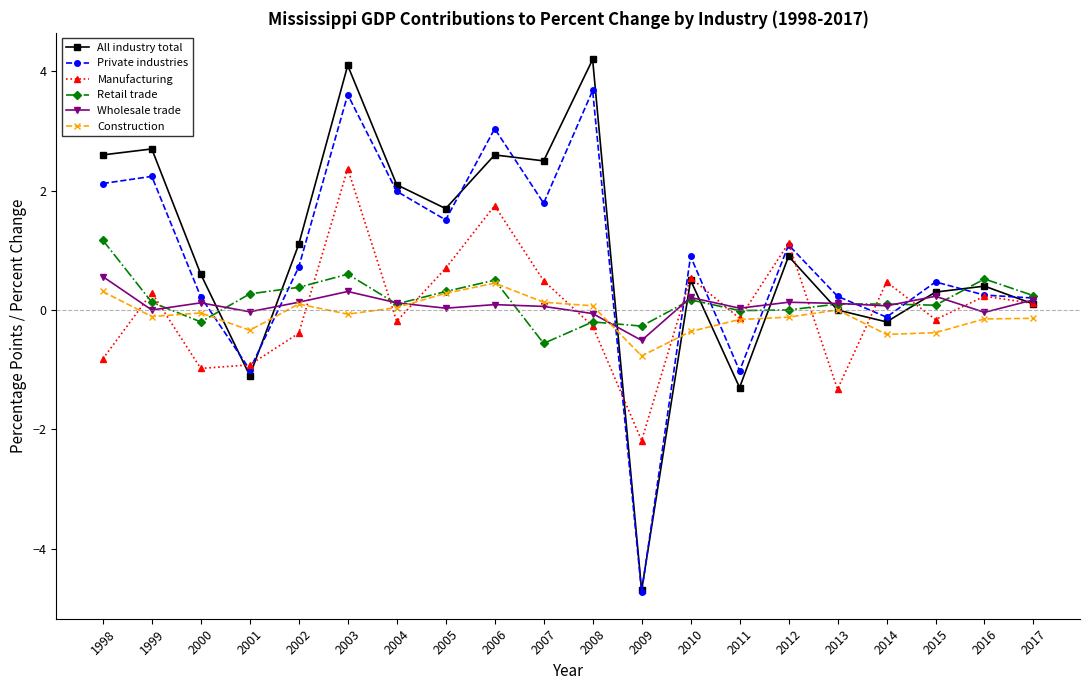

Which series has the largest range (max minus min)?

All industry total